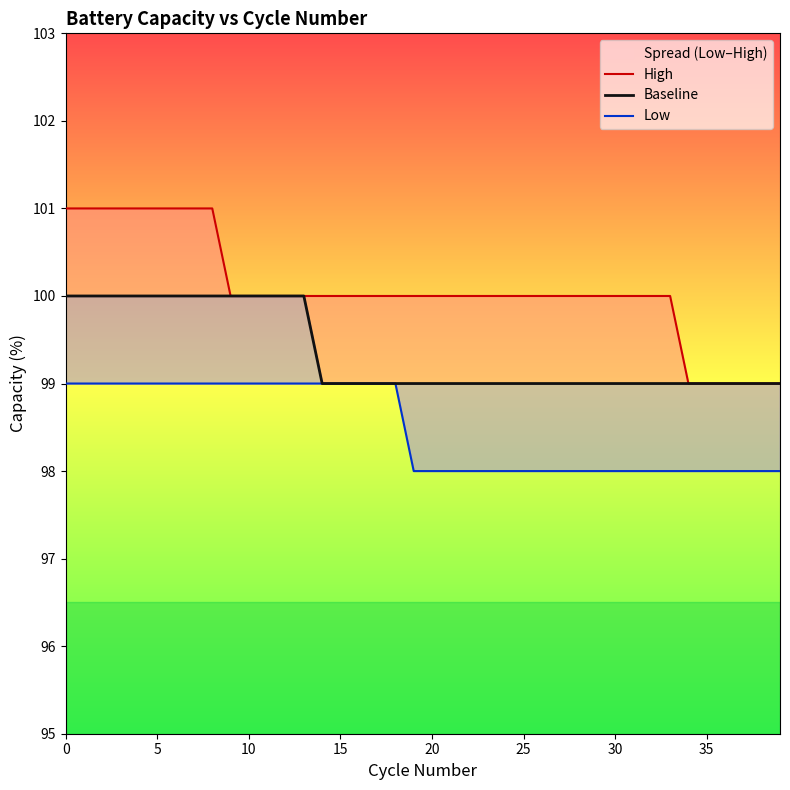

Which series has the largest total across all categories?

High